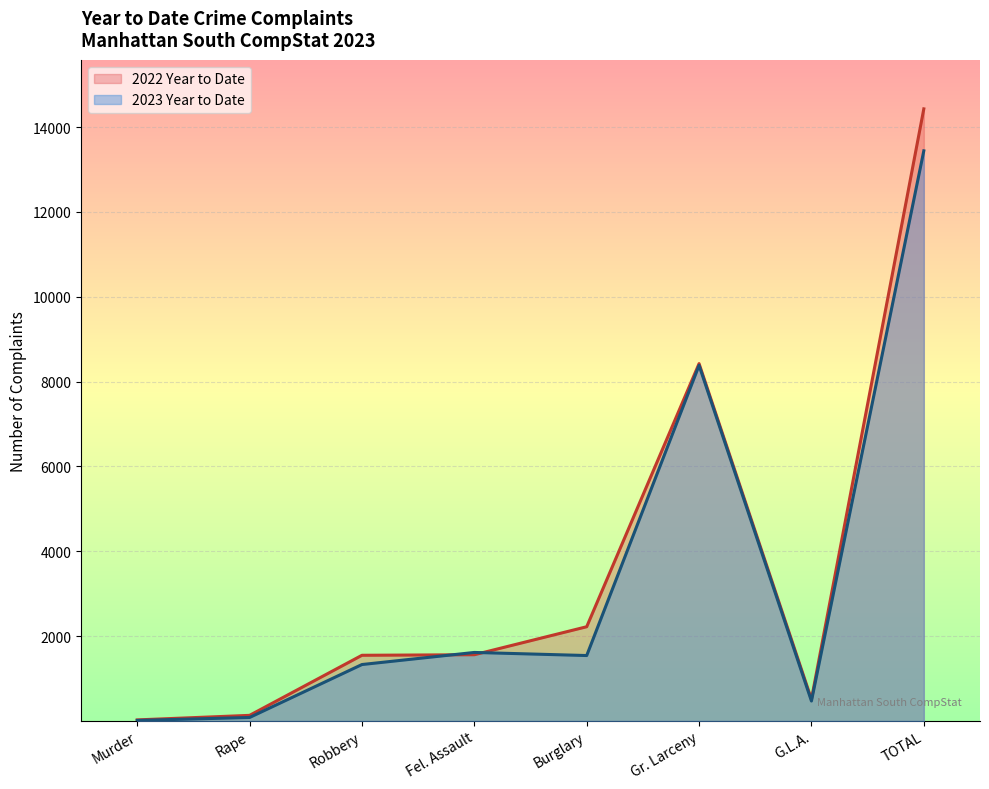

Is the value of 2023 Year to Date at Rape greater than the value of 2022 Year to Date at Robbery?

No